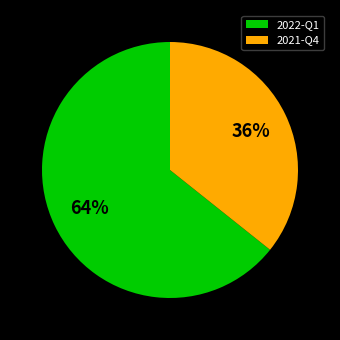

Which slice is the largest?

2022-Q1